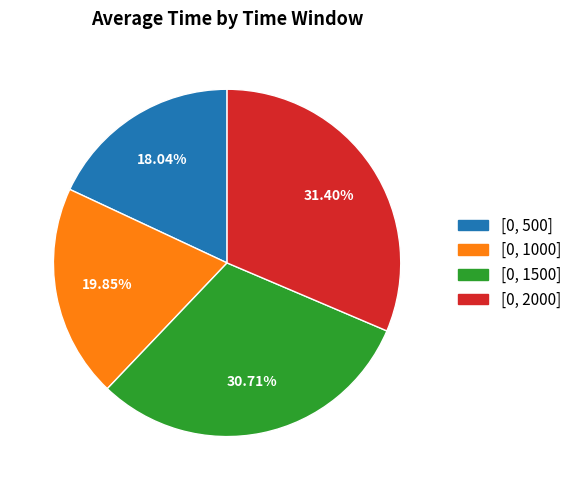

What portion of the pie excludes [0, 2000]?

68.6%